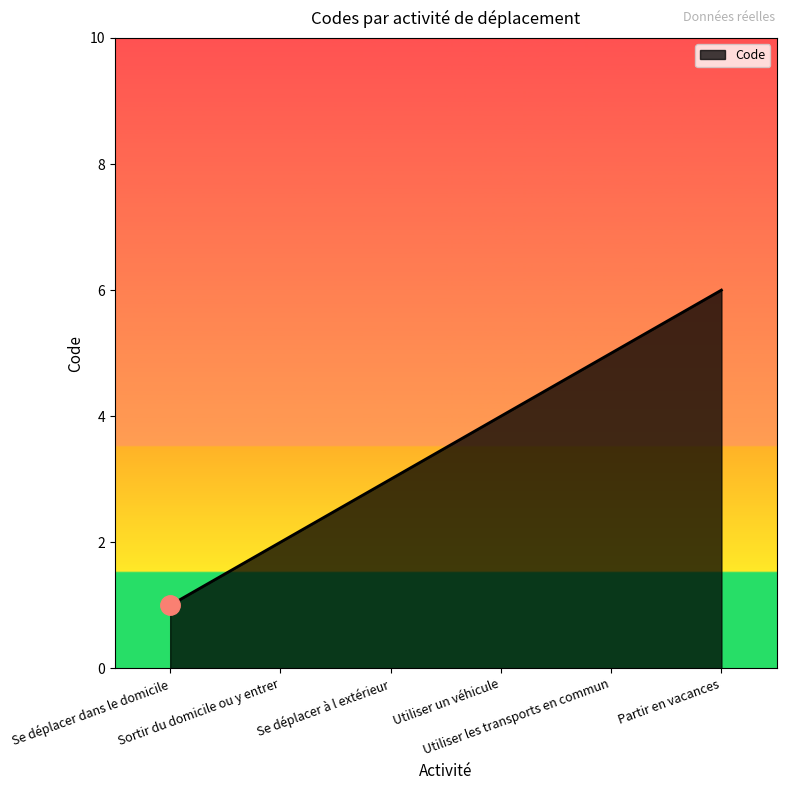

List the labels in order of value, smallest first.

Se déplacer dans le domicile, Sortir du domicile ou y entrer, Se déplacer à l extérieur, Utiliser un véhicule, Utiliser les transports en commun, Partir en vacances